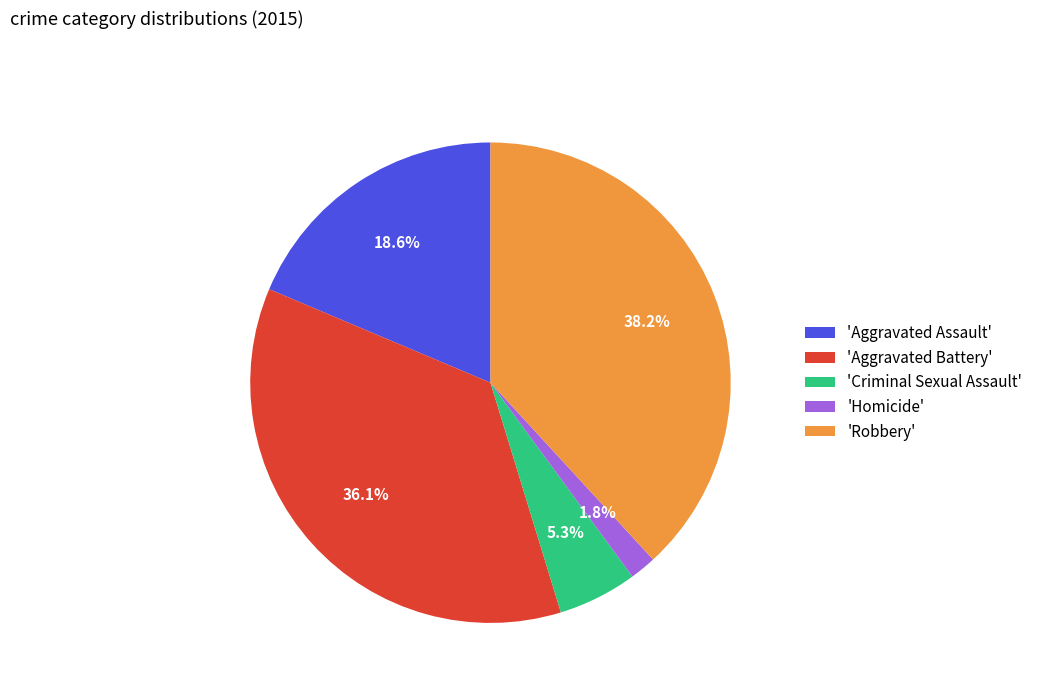

To the nearest percent, what is the average slice percentage?

20%